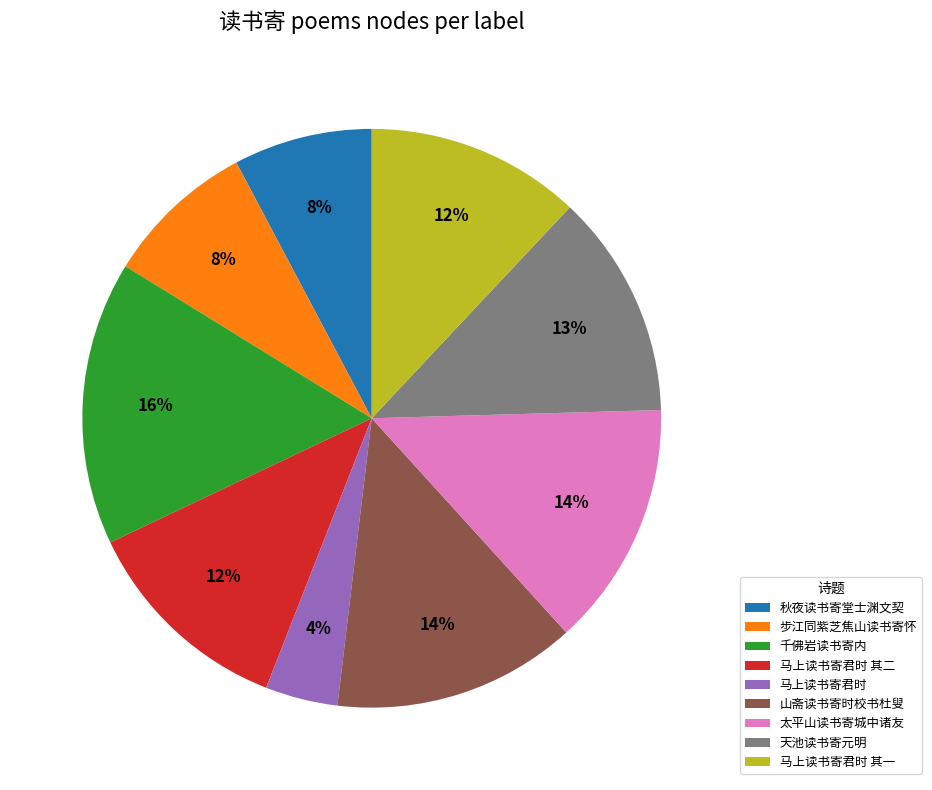

True or false: 太平山读书寄城中诸友 accounts for 1% of the total.

False